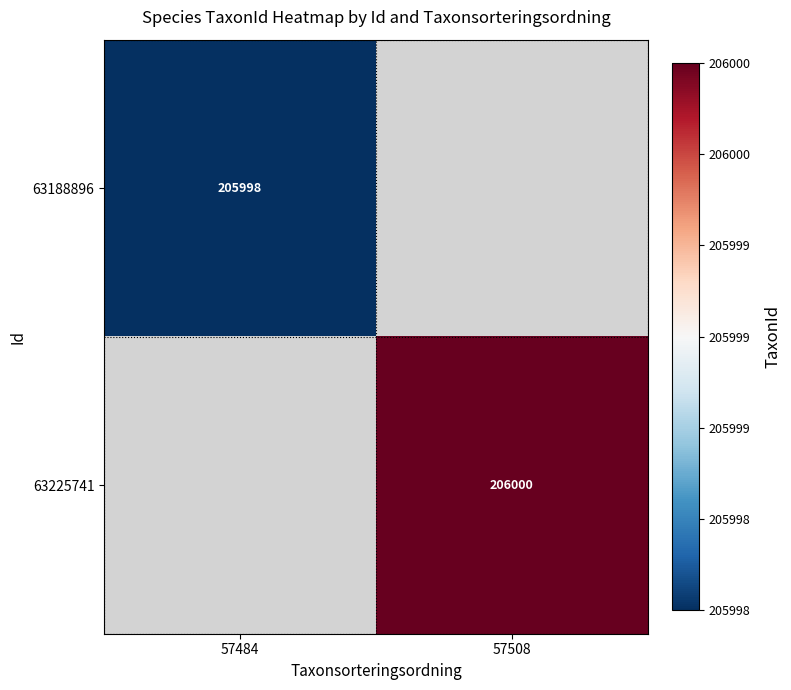

The value of 63188896 at 57484 is 99339.1. True or false?

False